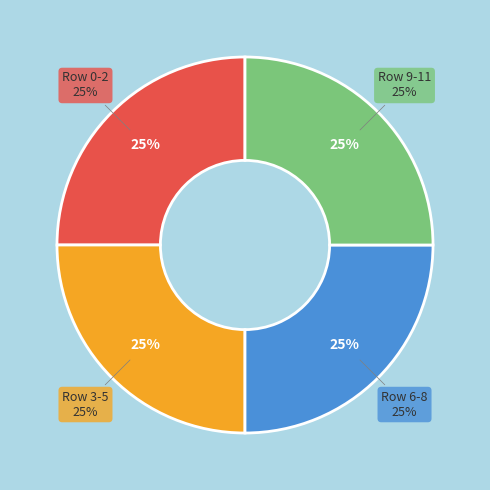

Combined, do 4 and 5 account for over 50%?

No